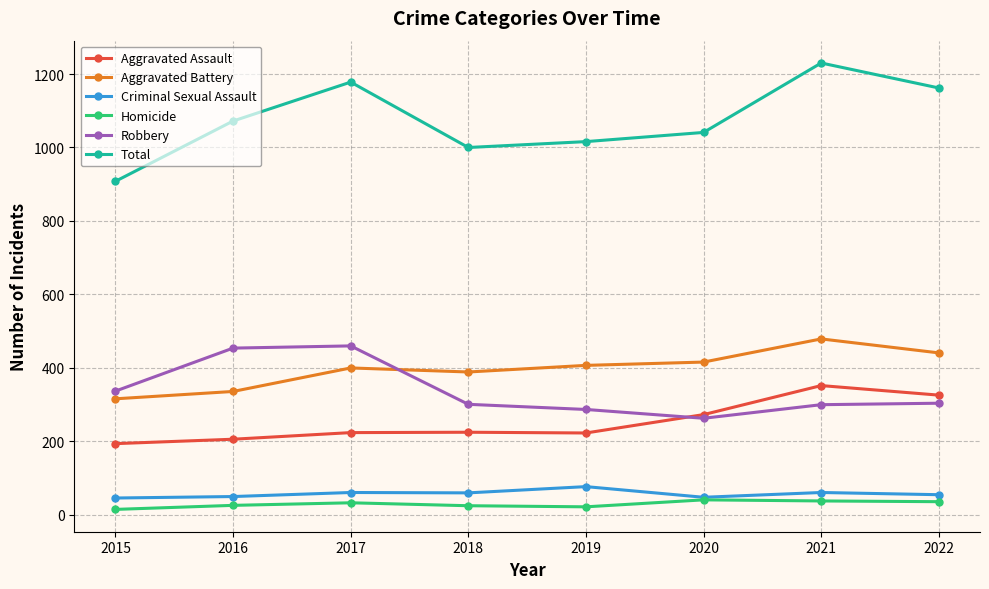

What is the greatest value displayed?

1230